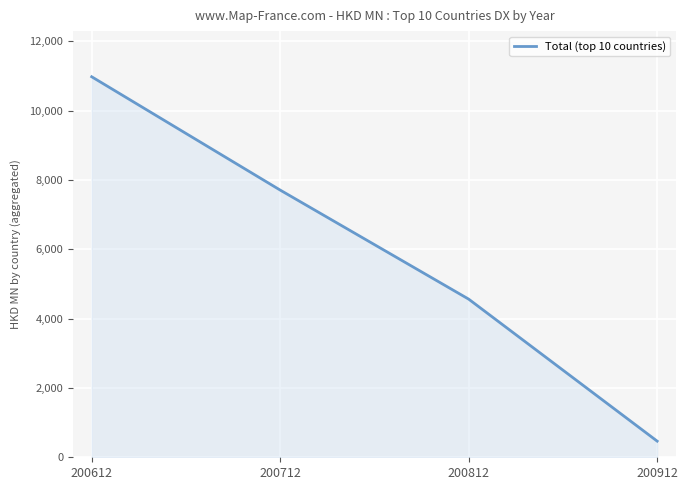

Where is the data nearest to the value 5719?

200812